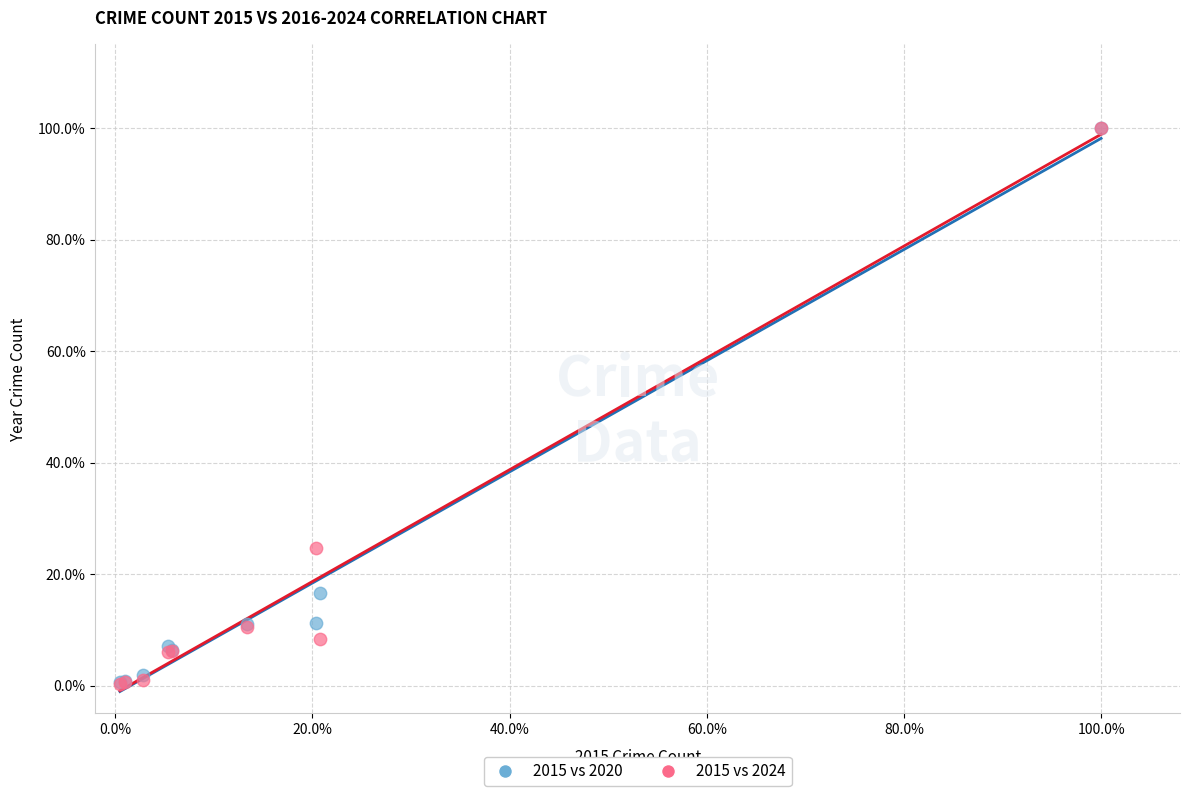

What are all the series names shown in the legend?

2015 vs 2020, 2015 vs 2024